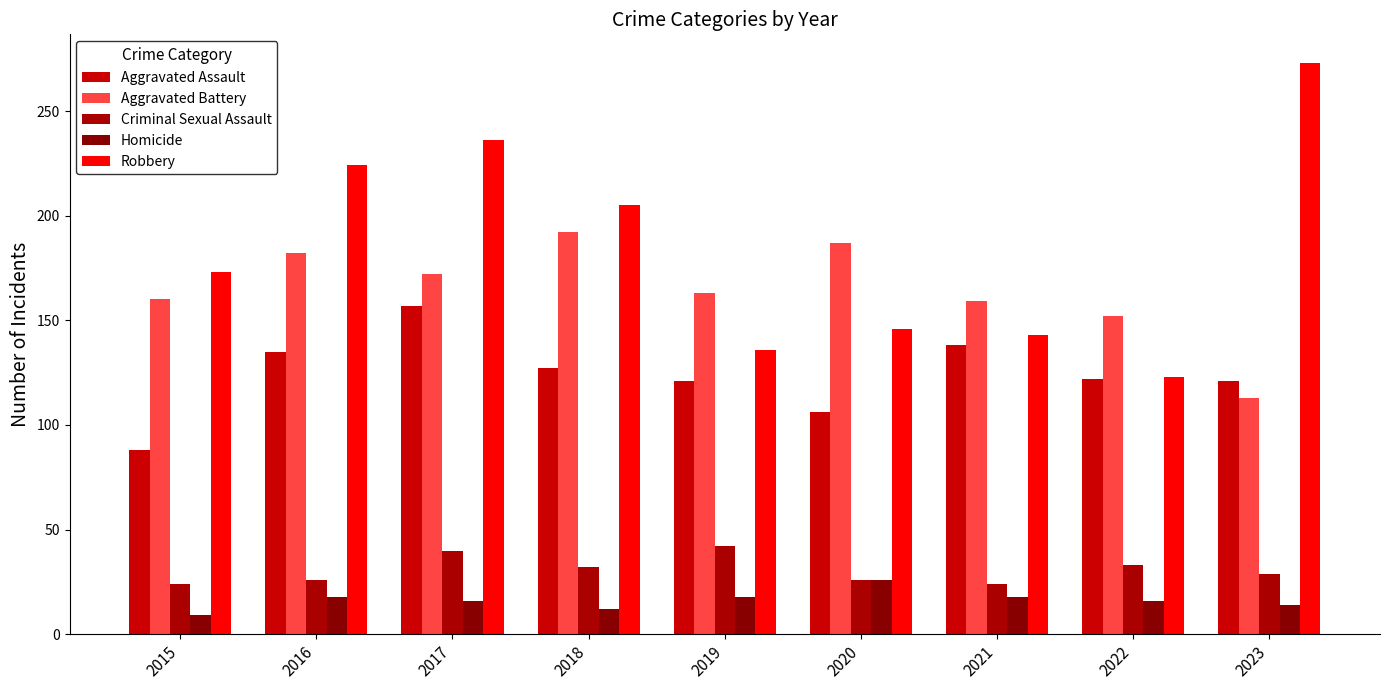

What is the sum of the Aggravated Battery values at 2017 and 2023?

285